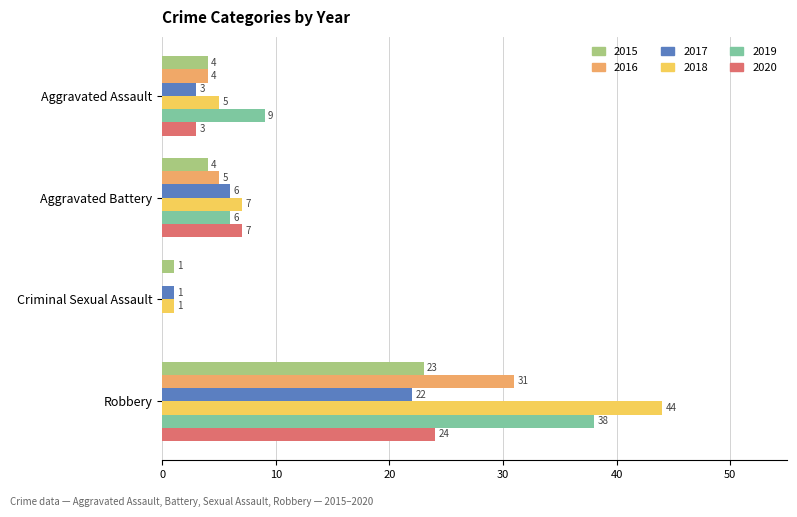

What is the highest value of the 2018 series?

44